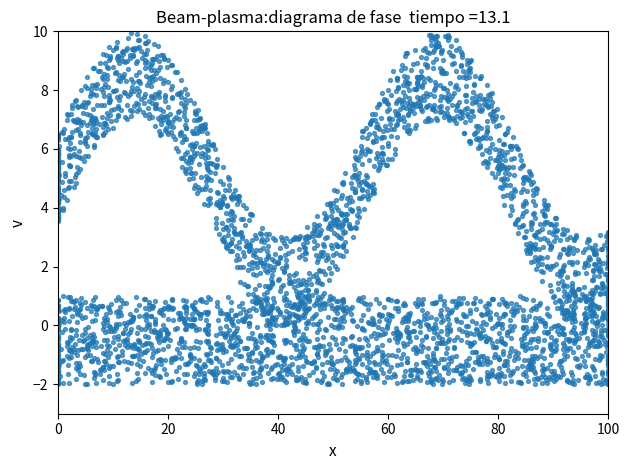

What is the range of X values (max minus min)?

100.0